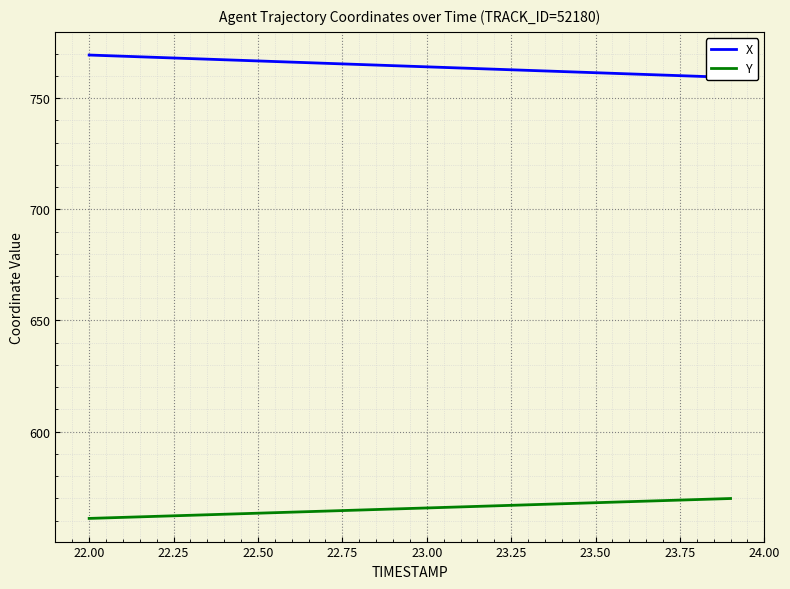

The value of Y at 22.50 is 180.5. True or false?

False